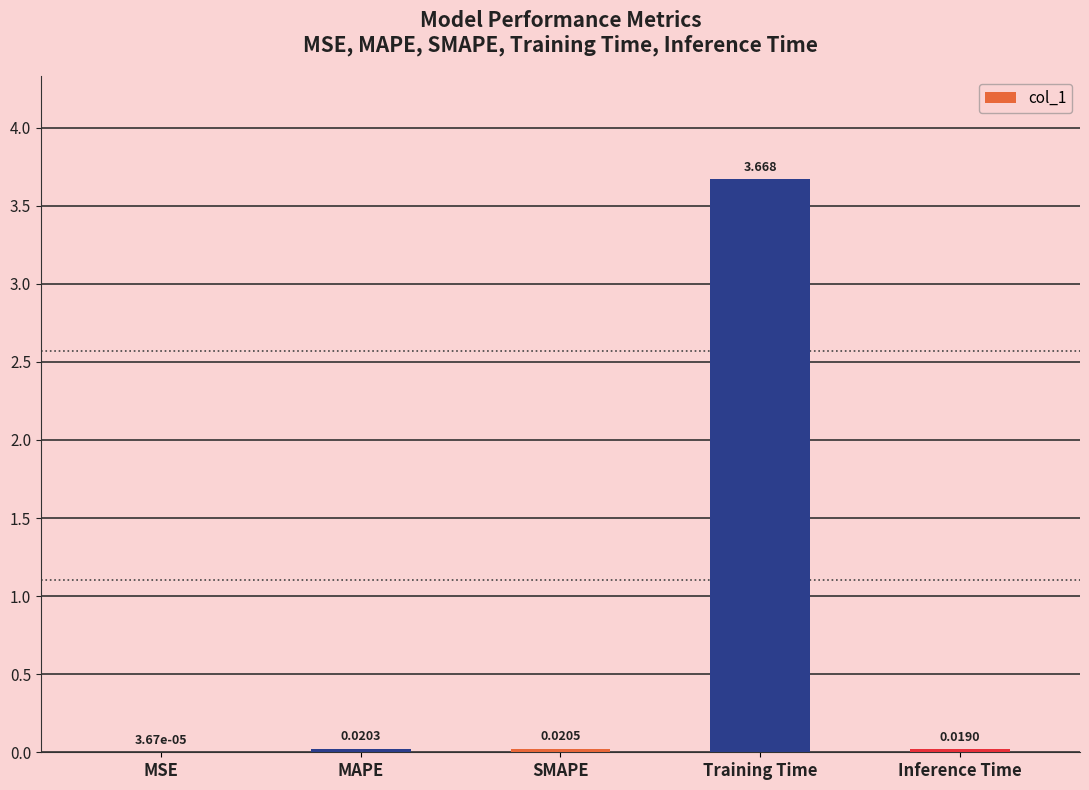

At which label is the value closest to 1?

SMAPE